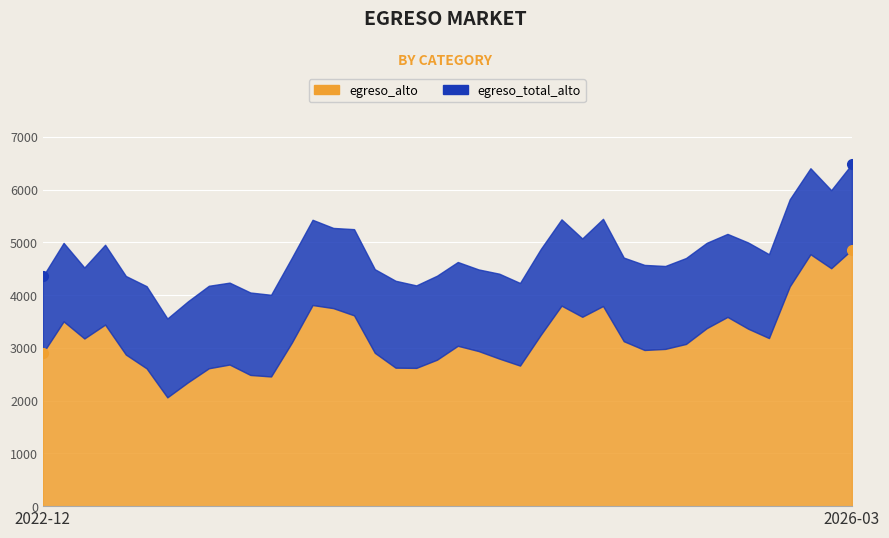

True or false: egreso_bajo has a value of 985.2 at 2025-09.

False